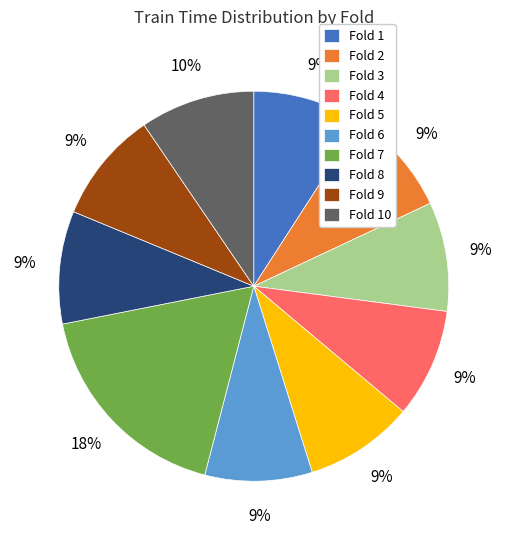

Is it true that Fold 10 is 10% of the pie?

True